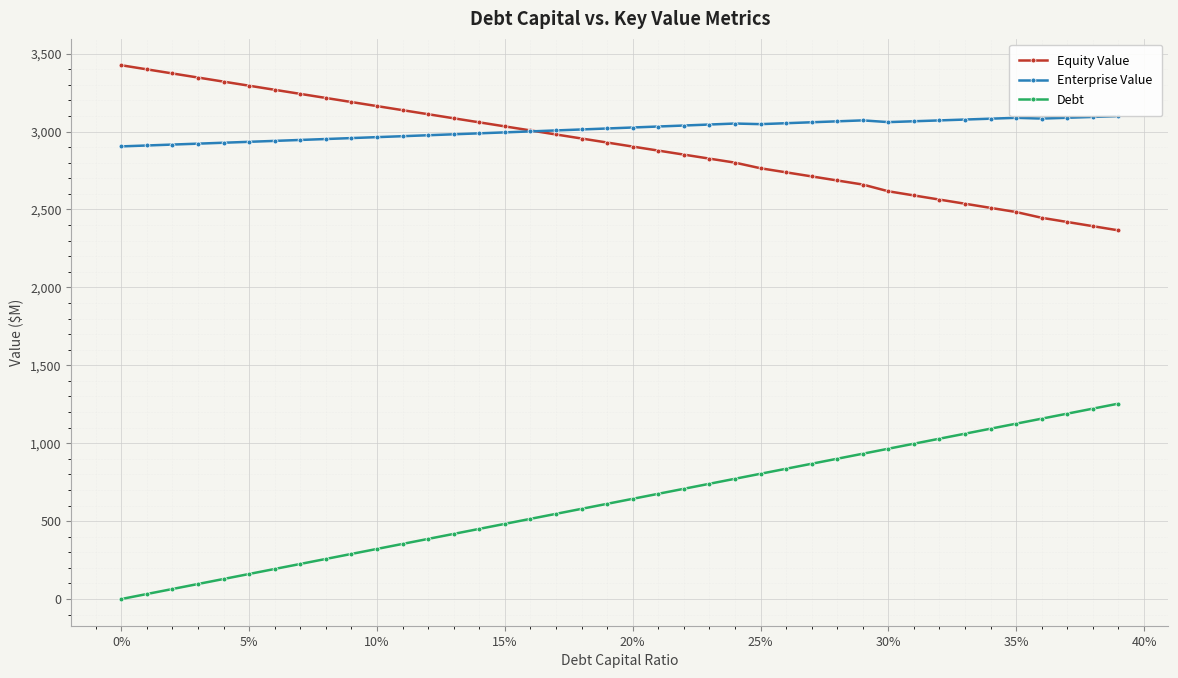

How many lines are shown in the chart?

3